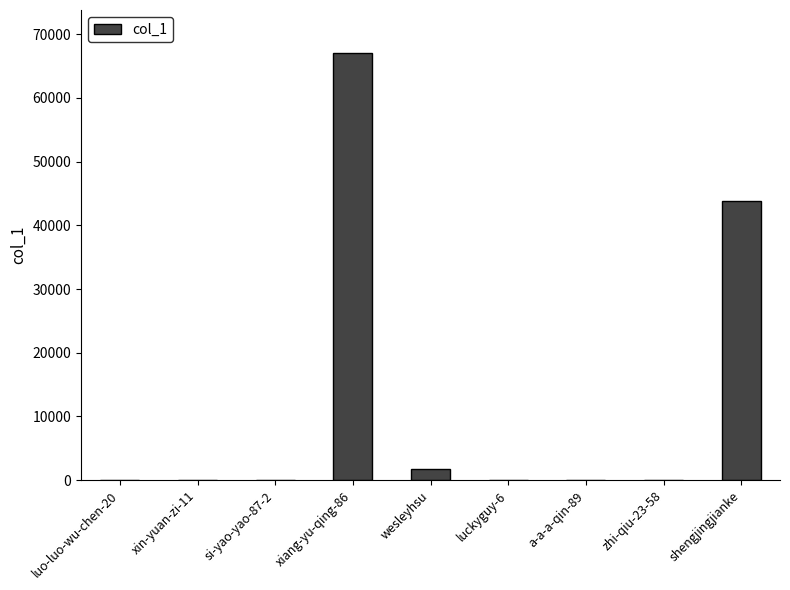

What is the change in value from wesleyhsu to shengjingjianke?

+42018